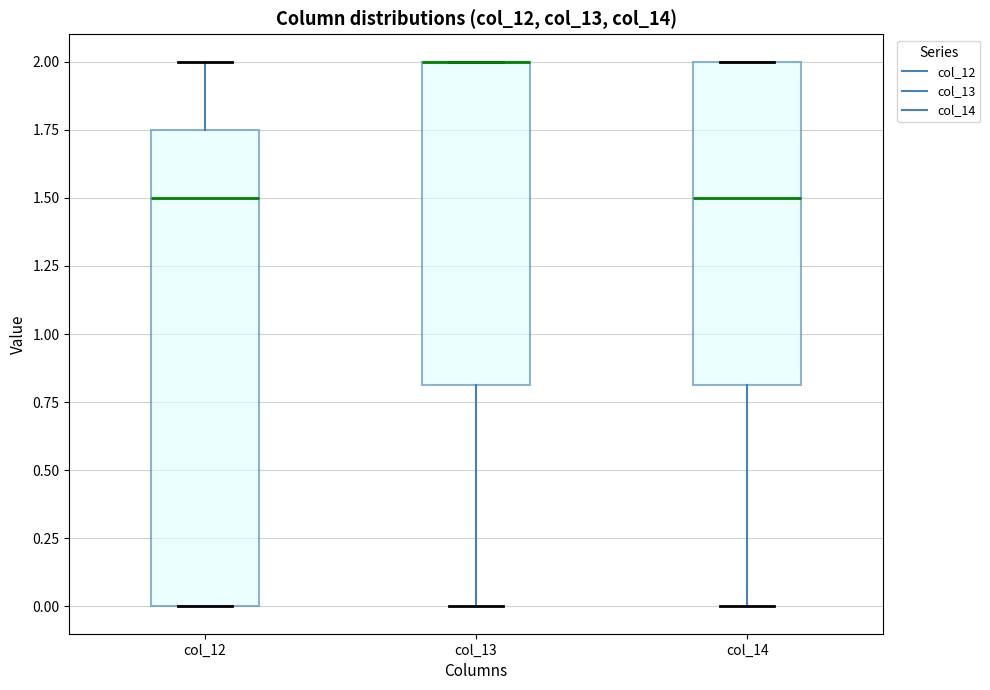

Reading left to right, read every box against the y-axis: the position of its median line, the range the box covers, and the ends of its whiskers. The values are not printed on the chart, so give them approximately, as read against the axis.

col_12: median 1.50, box 0.00 to 1.75, whiskers 0.00 to 2.00
col_13: median 2.00 (drawn on the box's upper edge), box 0.80 to 2.00, whiskers 0.00 to 2.00
col_14: median 1.50, box 0.80 to 2.00, whiskers 0.00 to 2.00